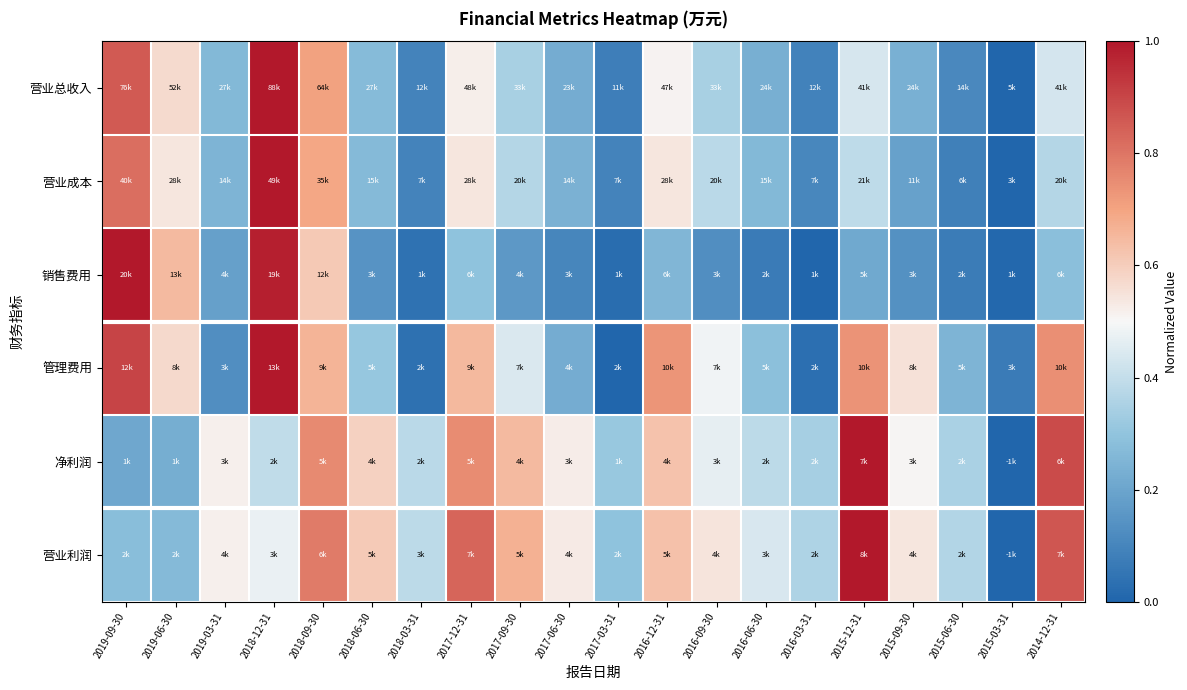

Reading left to right, list all the values displayed in this chart.

营业总收入: 2019-09-30=0.9	2019-06-30=0.6	2019-03-31=0.3	2018-12-31=1.0	2018-09-30=0.7	2018-06-30=0.3	2018-03-31=0.1	2017-12-31=0.5	2017-09-30=0.3	2017-06-30=0.2	2017-03-31=0.1	2016-12-31=0.5	2016-09-30=0.3	2016-06-30=0.2	2016-03-31=0.1	2015-12-31=0.4	2015-09-30=0.2	2015-06-30=0.1	2015-03-31=0.0	2014-12-31=0.4
营业成本: 2019-09-30=0.8	2019-06-30=0.5	2019-03-31=0.2	2018-12-31=1.0	2018-09-30=0.7	2018-06-30=0.3	2018-03-31=0.1	2017-12-31=0.5	2017-09-30=0.4	2017-06-30=0.2	2017-03-31=0.1	2016-12-31=0.5	2016-09-30=0.4	2016-06-30=0.3	2016-03-31=0.1	2015-12-31=0.4	2015-09-30=0.2	2015-06-30=0.1	2015-03-31=0.0	2014-12-31=0.4
销售费用: 2019-09-30=1.0	2019-06-30=0.6	2019-03-31=0.2	2018-12-31=1.0	2018-09-30=0.6	2018-06-30=0.1	2018-03-31=0.0	2017-12-31=0.3	2017-09-30=0.2	2017-06-30=0.1	2017-03-31=0.0	2016-12-31=0.3	2016-09-30=0.1	2016-06-30=0.1	2016-03-31=0.0	2015-12-31=0.2	2015-09-30=0.1	2015-06-30=0.1	2015-03-31=0.0	2014-12-31=0.3
管理费用: 2019-09-30=0.9	2019-06-30=0.6	2019-03-31=0.1	2018-12-31=1.0	2018-09-30=0.7	2018-06-30=0.3	2018-03-31=0.0	2017-12-31=0.7	2017-09-30=0.4	2017-06-30=0.2	2017-03-31=0.0	2016-12-31=0.7	2016-09-30=0.5	2016-06-30=0.3	2016-03-31=0.0	2015-12-31=0.7	2015-09-30=0.6	2015-06-30=0.2	2015-03-31=0.1	2014-12-31=0.7
净利润: 2019-09-30=0.2	2019-06-30=0.2	2019-03-31=0.5	2018-12-31=0.4	2018-09-30=0.8	2018-06-30=0.6	2018-03-31=0.4	2017-12-31=0.8	2017-09-30=0.6	2017-06-30=0.5	2017-03-31=0.3	2016-12-31=0.6	2016-09-30=0.5	2016-06-30=0.4	2016-03-31=0.3	2015-12-31=1.0	2015-09-30=0.5	2015-06-30=0.3	2015-03-31=0.0	2014-12-31=0.9
营业利润: 2019-09-30=0.3	2019-06-30=0.3	2019-03-31=0.5	2018-12-31=0.5	2018-09-30=0.8	2018-06-30=0.6	2018-03-31=0.4	2017-12-31=0.8	2017-09-30=0.7	2017-06-30=0.5	2017-03-31=0.3	2016-12-31=0.6	2016-09-30=0.5	2016-06-30=0.4	2016-03-31=0.4	2015-12-31=1.0	2015-09-30=0.5	2015-06-30=0.4	2015-03-31=0.0	2014-12-31=0.9